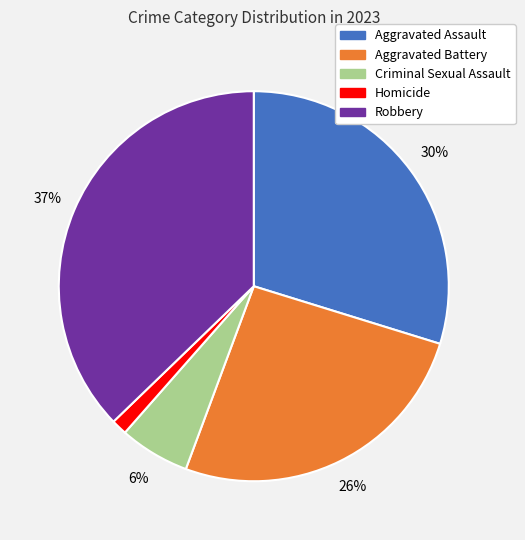

Is it true that Aggravated Battery is 26% of the pie?

True